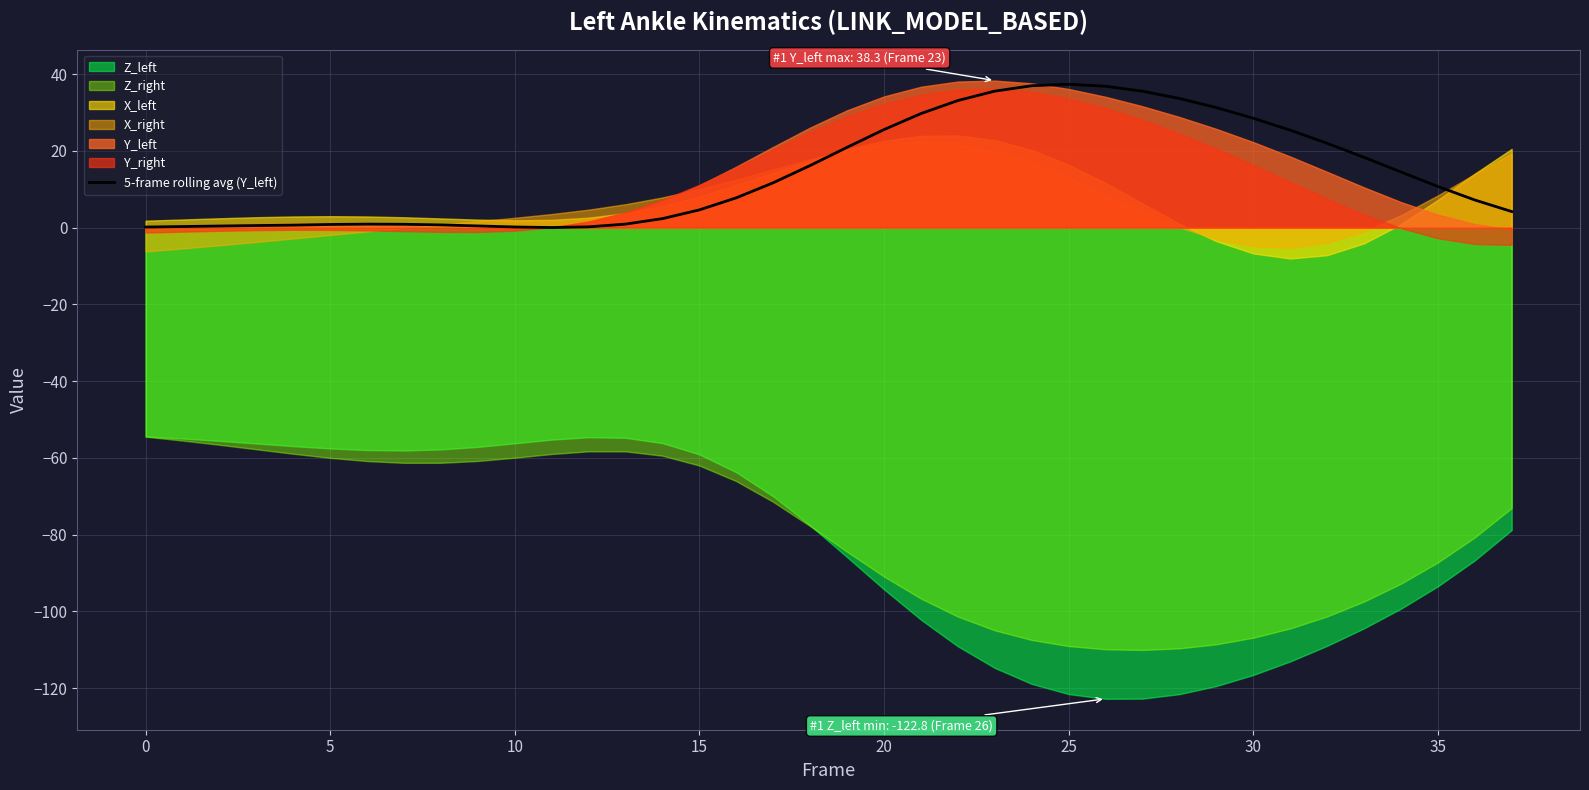

What value does the data have at 35?

10.7